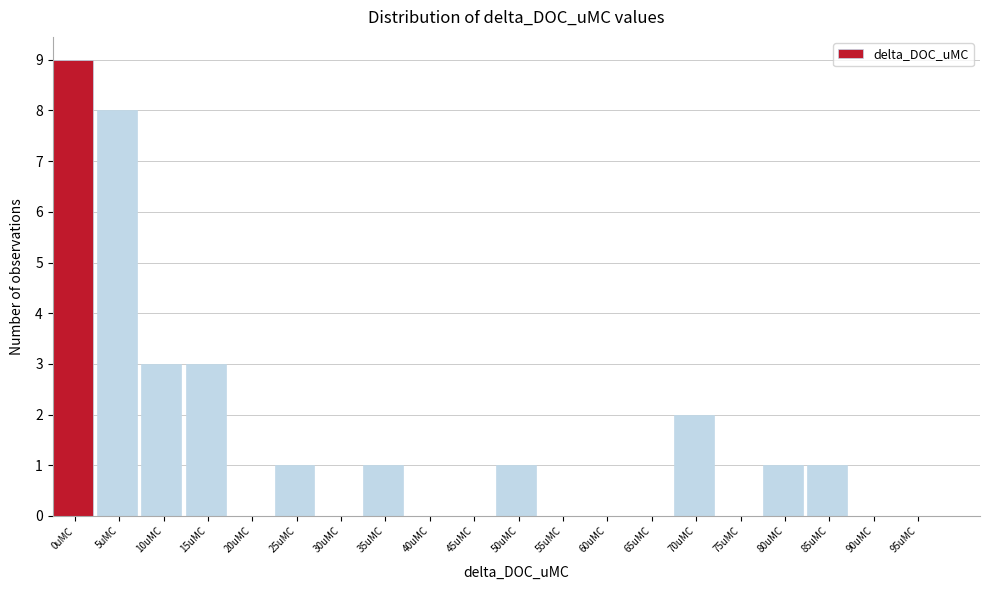

Reading left to right, extract all data points from this chart.

0uMC=9	5uMC=8	10uMC=3	15uMC=3	20uMC=0	25uMC=1	30uMC=0	35uMC=1	40uMC=0	45uMC=0	50uMC=1	55uMC=0	60uMC=0	65uMC=0	70uMC=2	75uMC=0	80uMC=1	85uMC=1	90uMC=0	95uMC=0